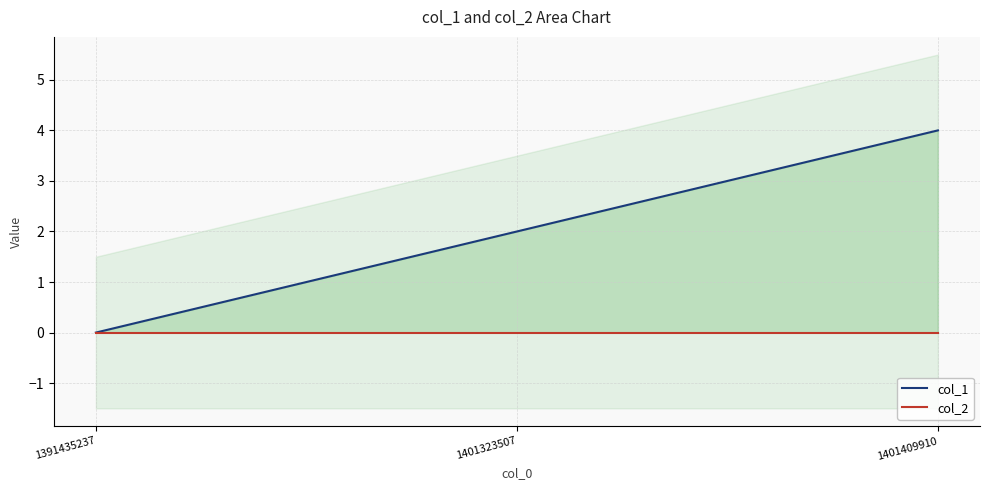

Rank the series by their maximum value, from lowest to highest.

col_2, col_1